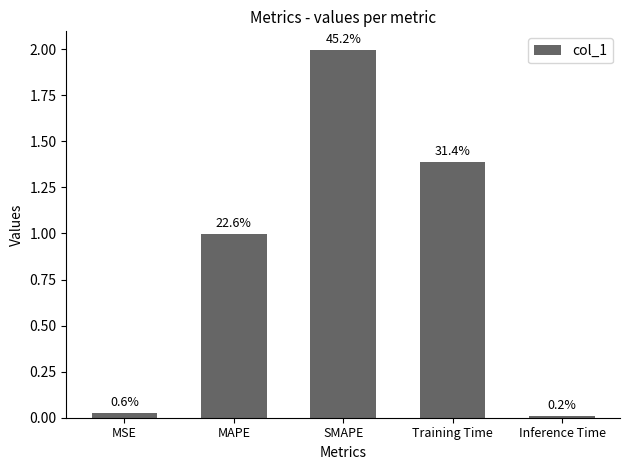

Reading left to right, what are all the values shown in this chart?

MSE=0.0	MAPE=1.0	SMAPE=2.0	Training Time=1.4	Inference Time=0.0